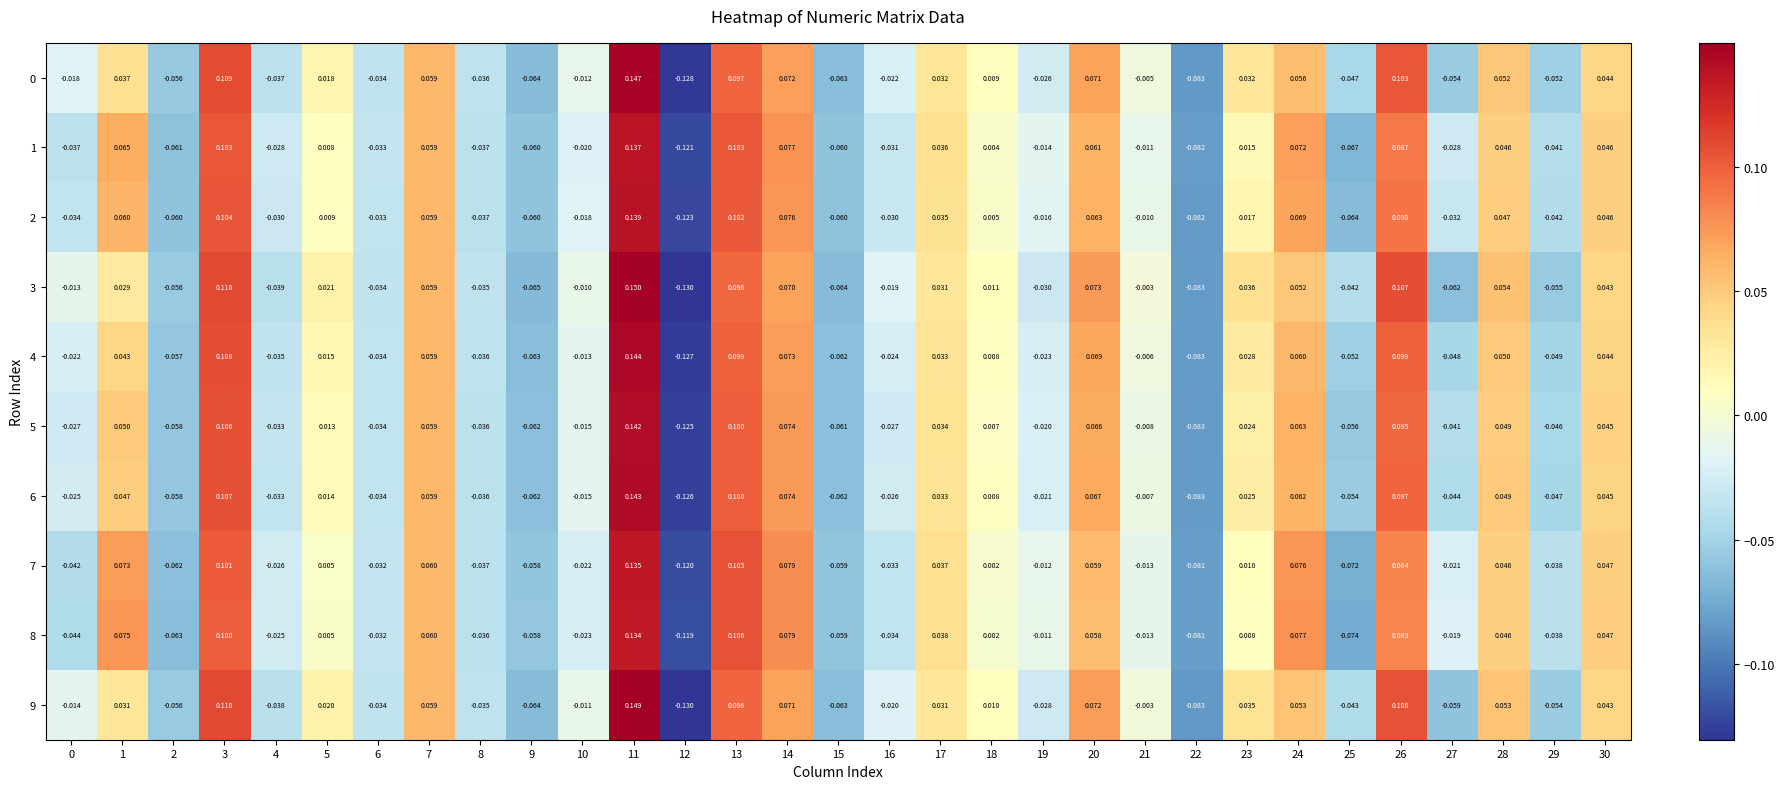

Is the value of 1 at 16 greater than the value of 7 at 12?

Yes